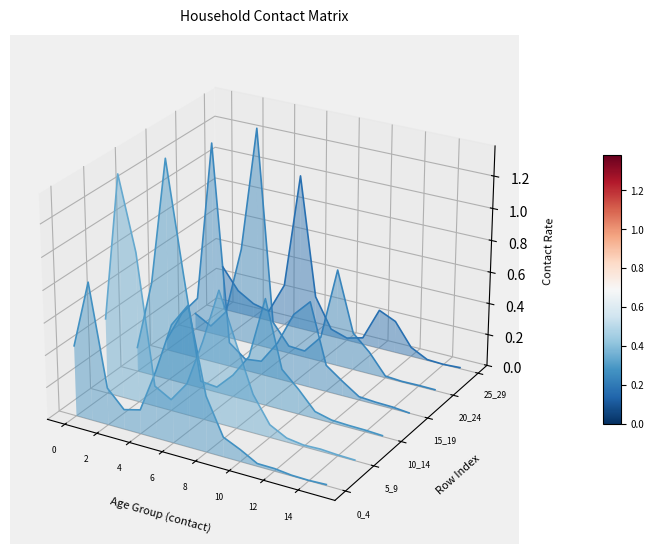

How many lines are shown in the chart?

6